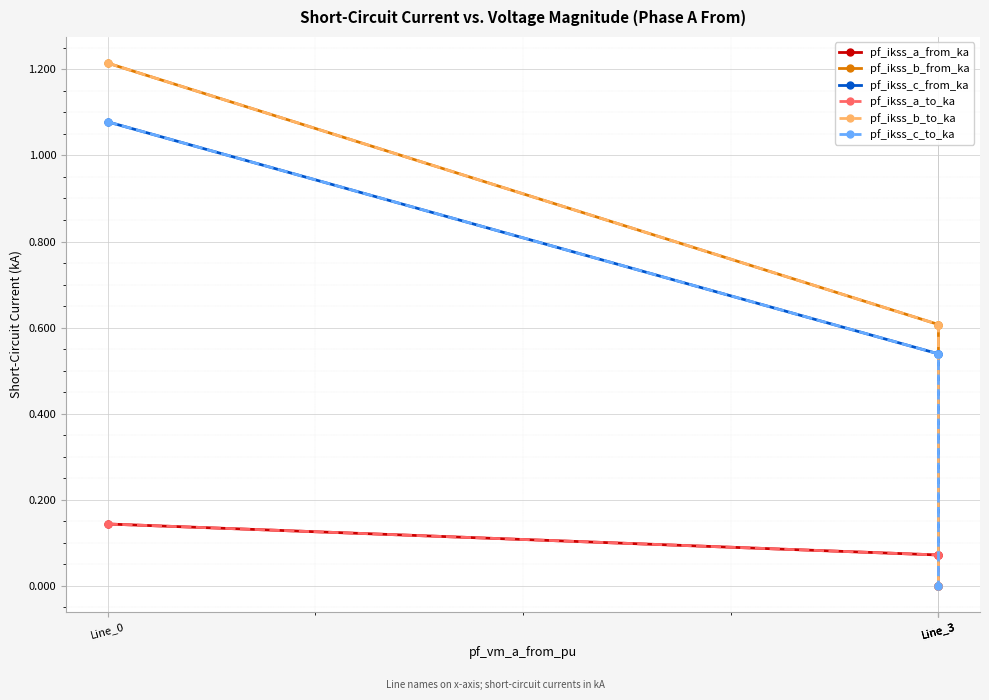

True or false: pf_ikss_c_from_ka and pf_ikss_b_to_ka intersect in this chart.

False